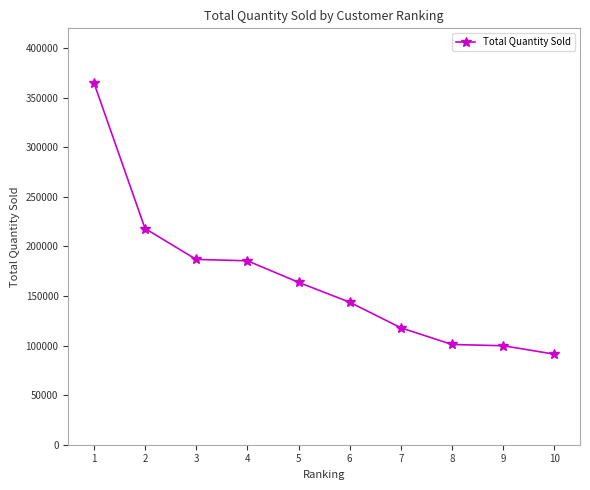

What is the average value?

167345